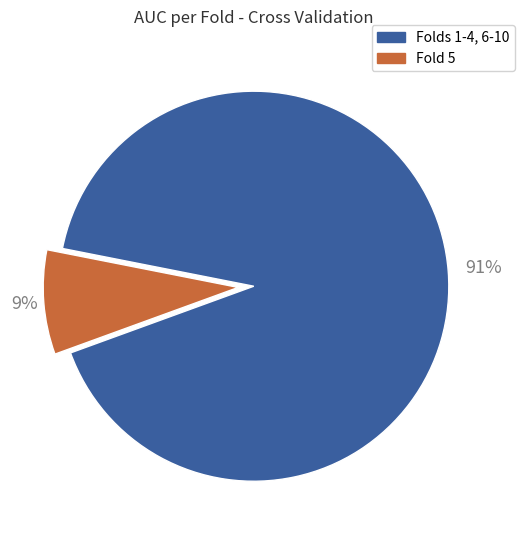

Is there any slice that represents more than half of the pie?

Yes